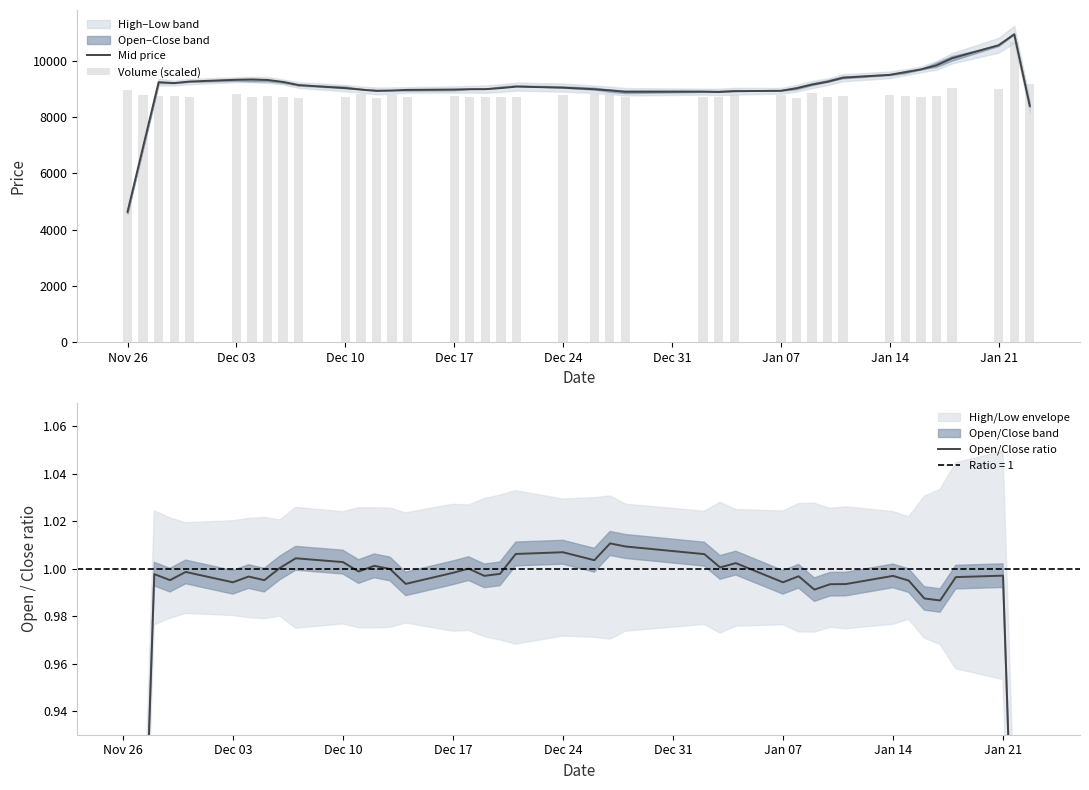

What is the maximum value for Mid price?

10935.0